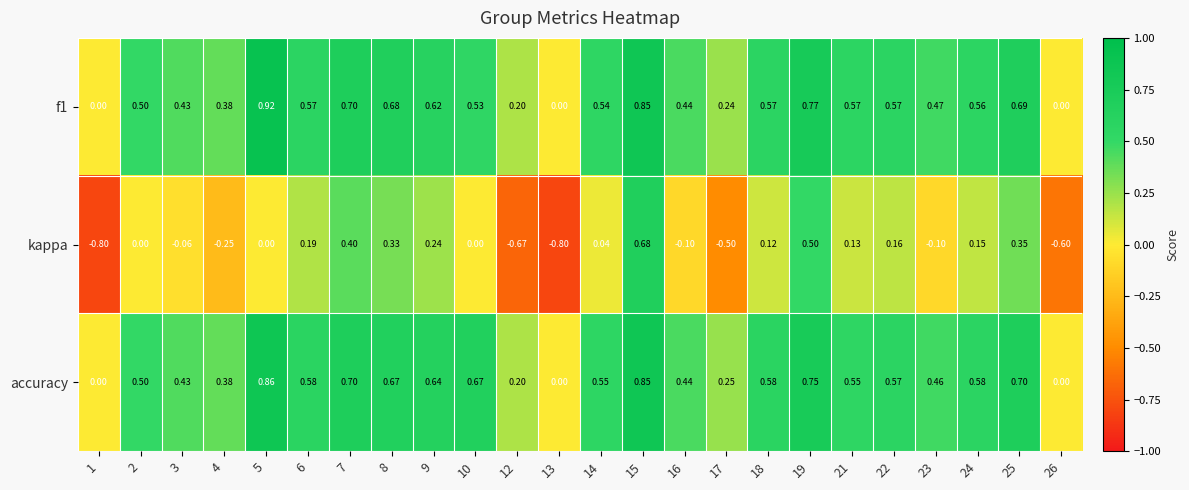

Between 21 and 23, which series saw the biggest shift?

kappa